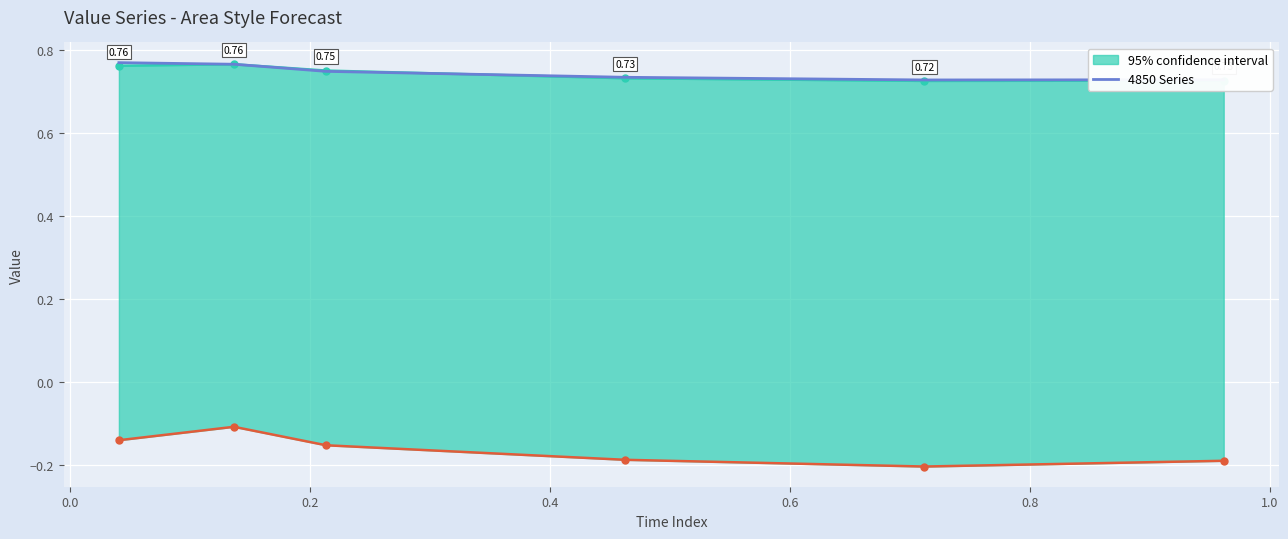

How many series are shown in this chart?

1